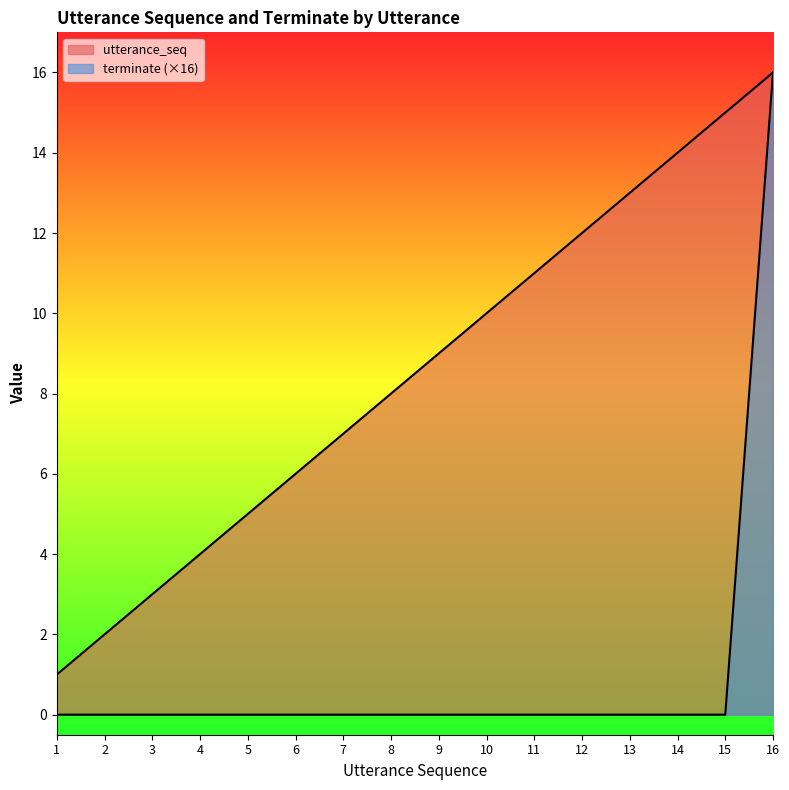

True or false: terminate and utterance_seq intersect in this chart.

False